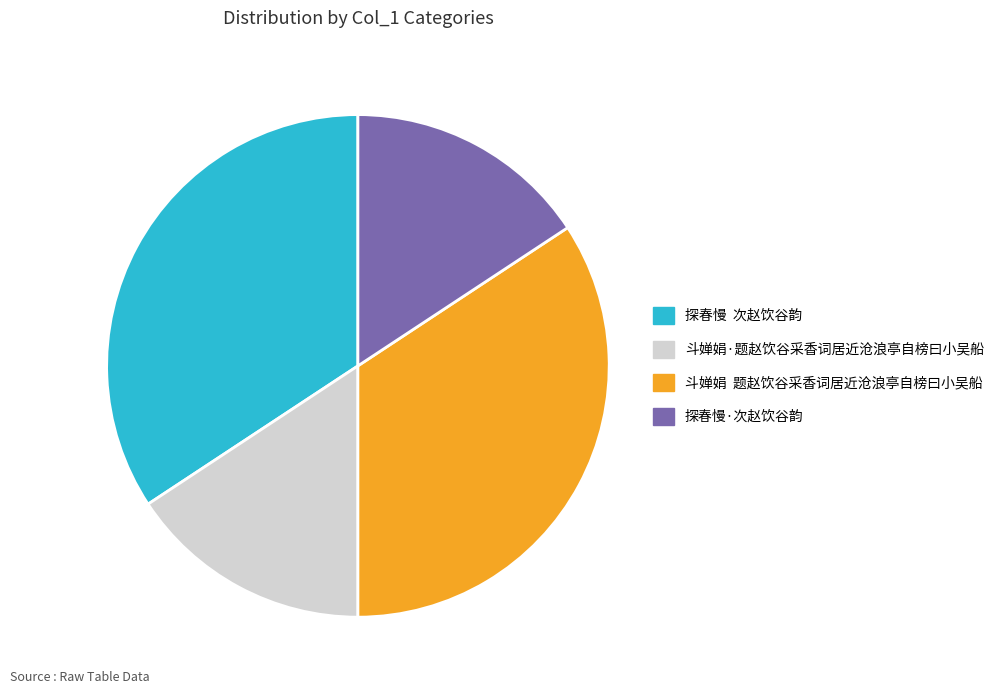

How many segments does this pie chart have?

4